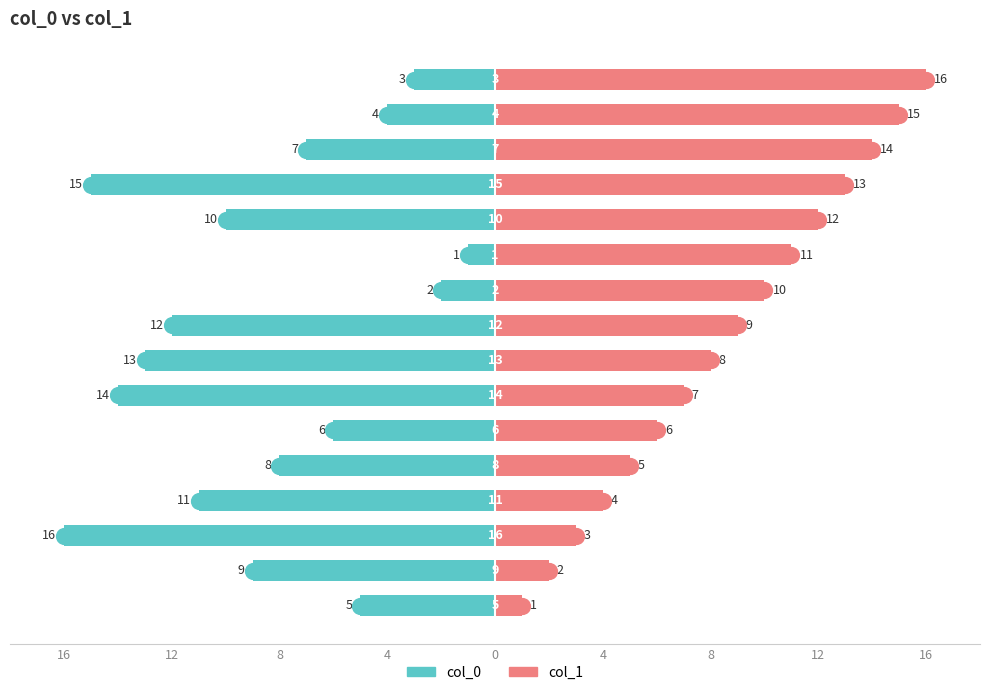

How many series are shown in this chart?

2